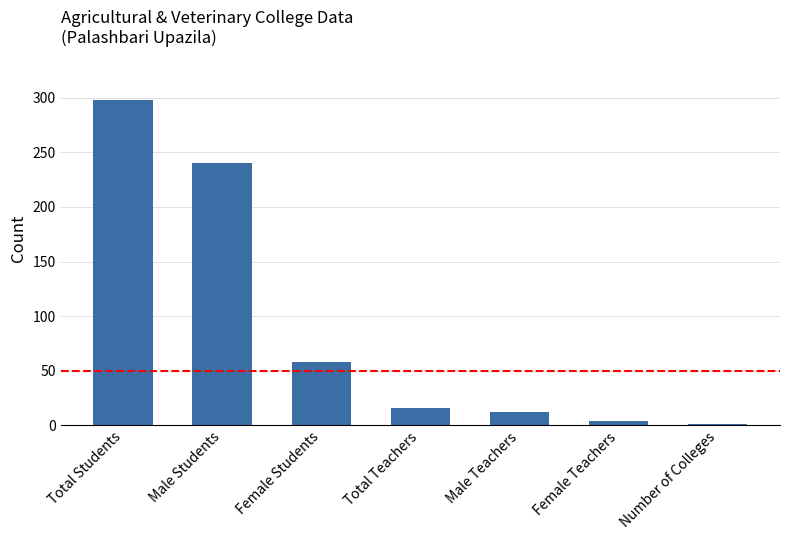

At which category does the chart reach its peak across all series?

Total Students